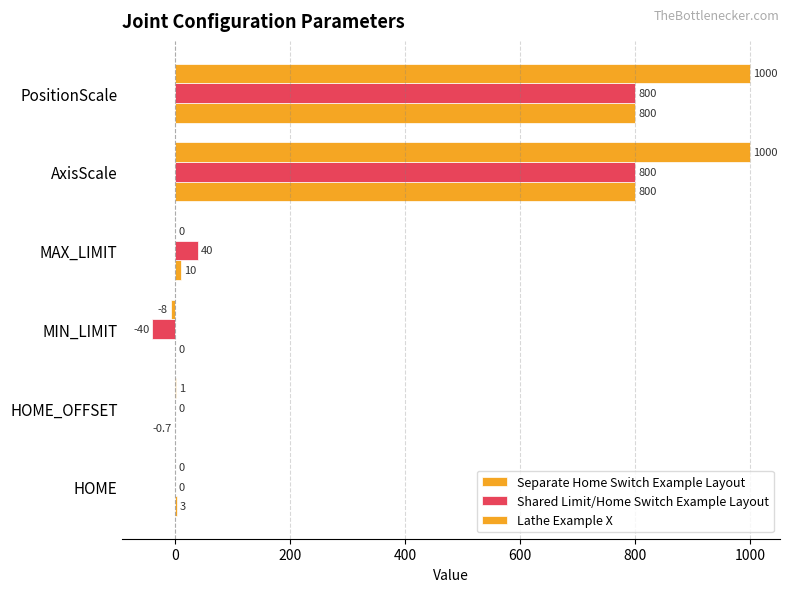

What is the average value of the Shared Limit/Home Switch Example Layout series?

266.7